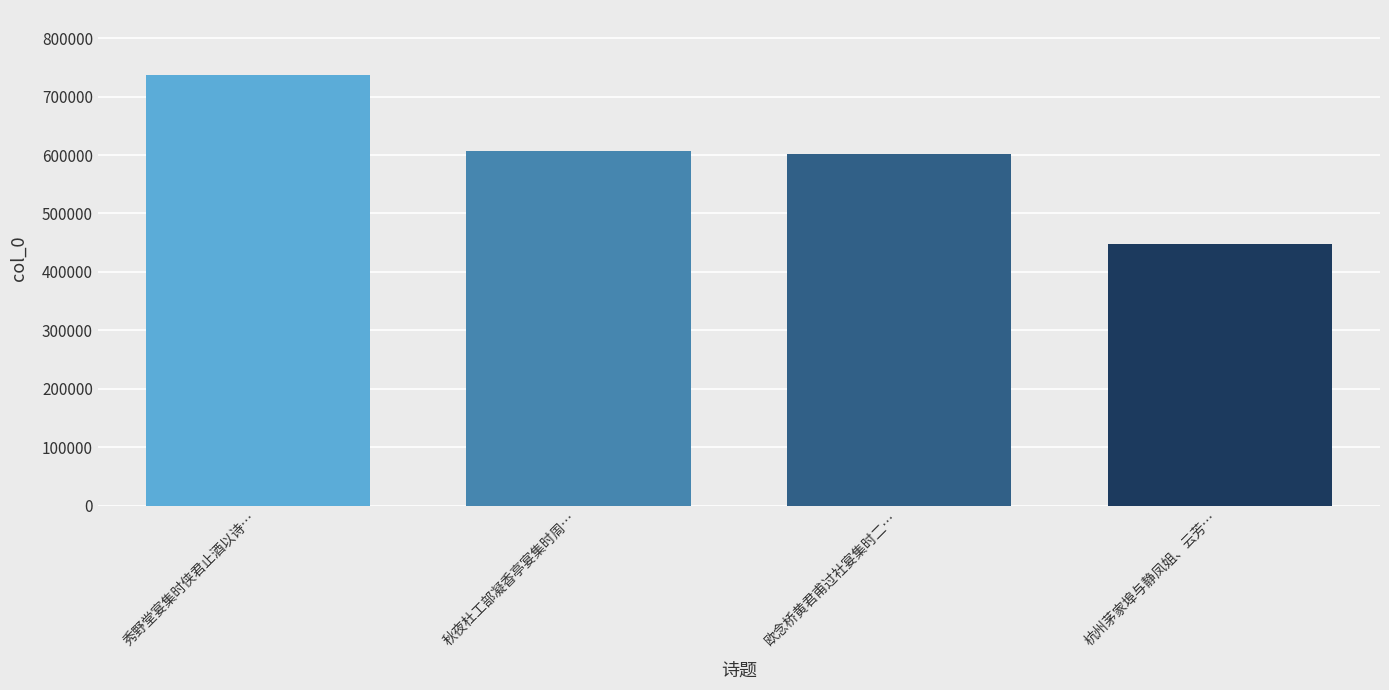

Is it true that the value at 秋夜杜工部凝香亭宴集时周… is 169213?

False